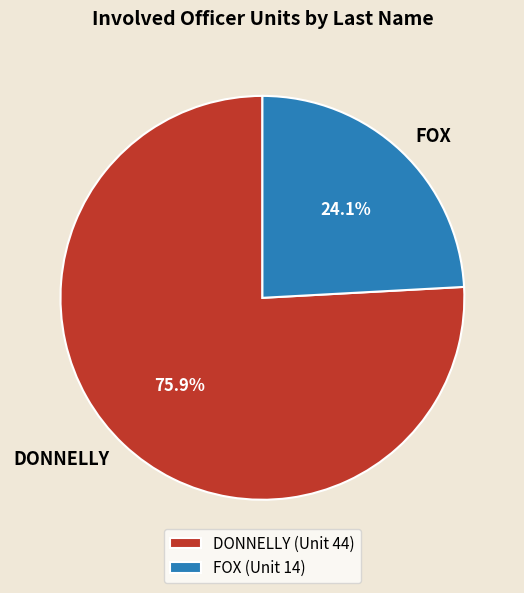

Does DONNELLY represent more than half of the total?

Yes